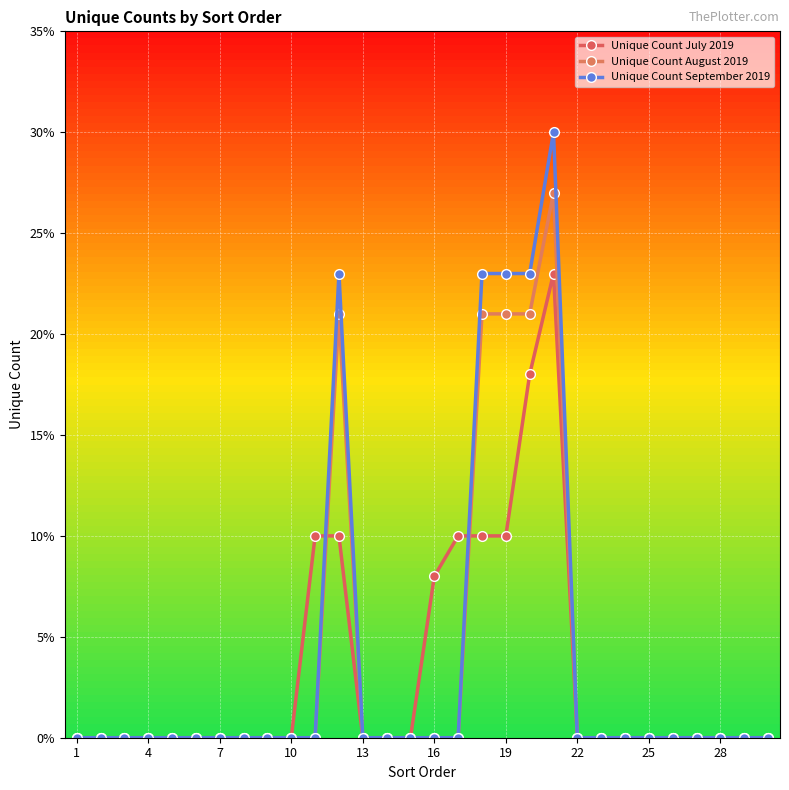

Rank the series by their average value, from lowest to highest.

Unique Count July 2019, Unique Count August 2019, Unique Count September 2019